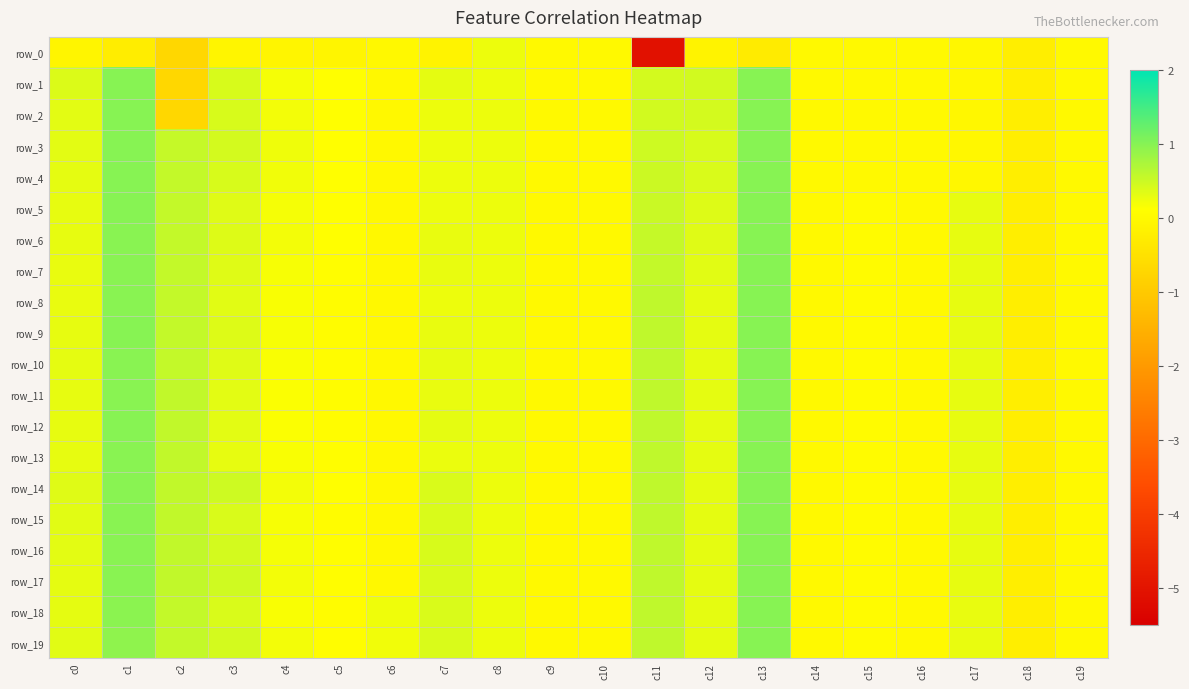

How many values in the row_11 series are below 0?

4